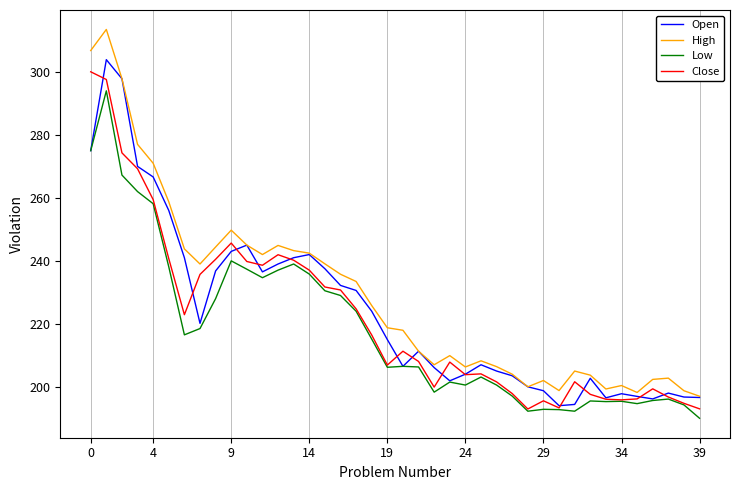

What is the lowest value of the Open series?

194.0